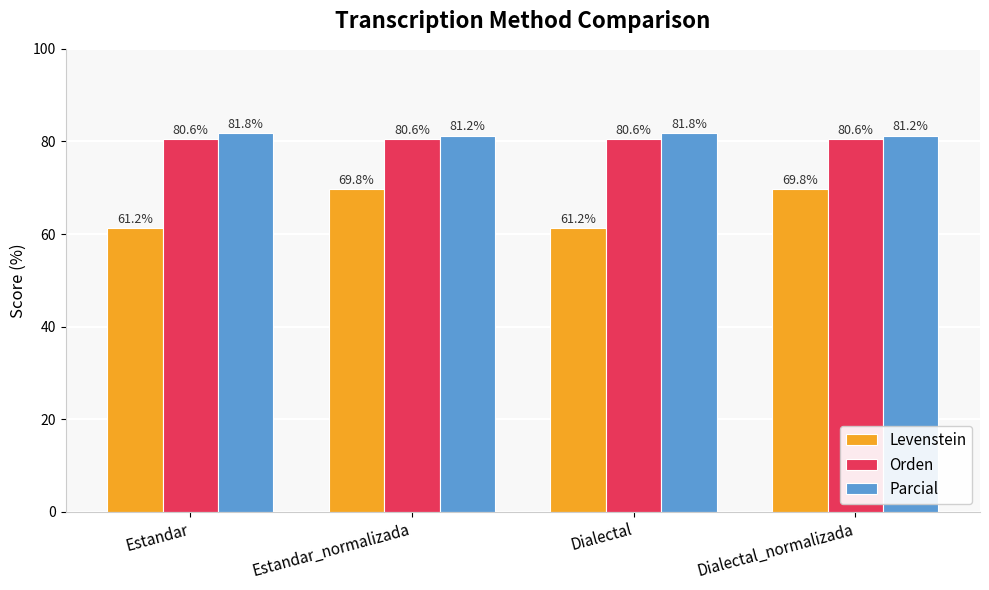

The Parcial series shows 81.8 at Dialectal. True or false?

True